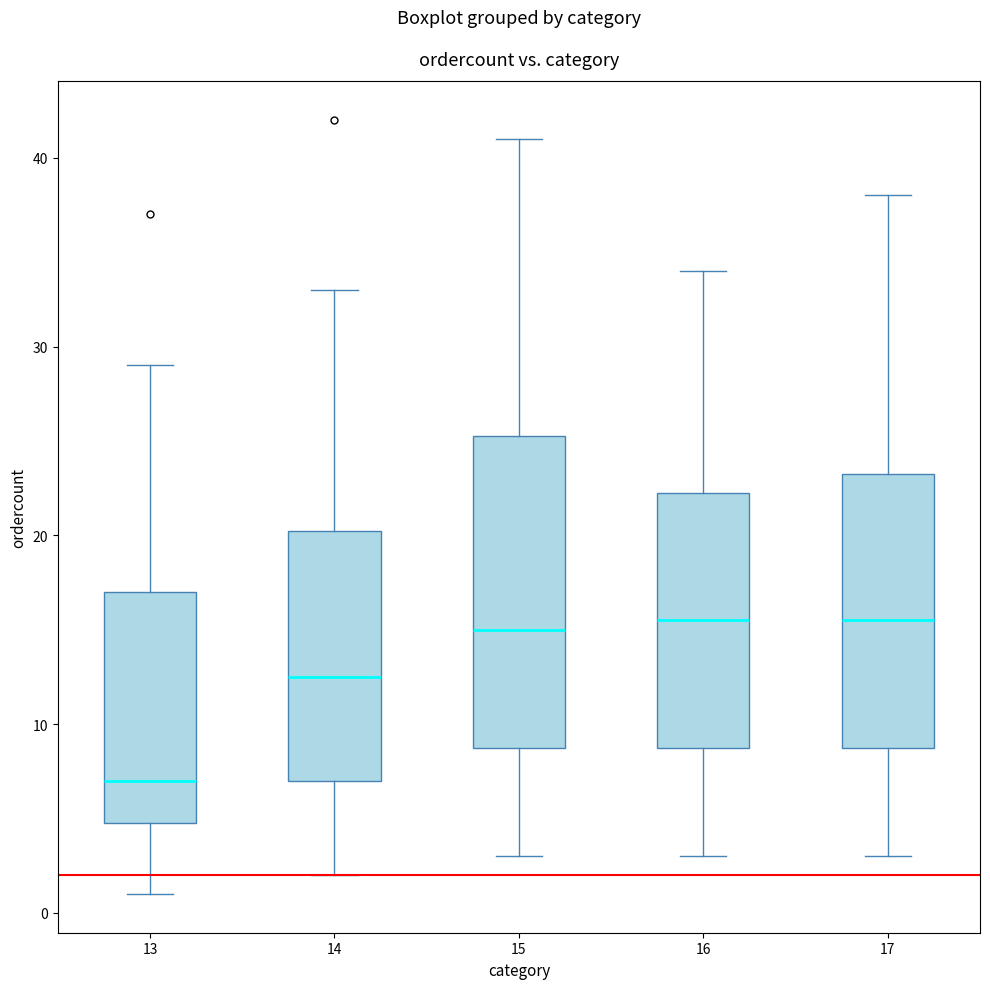

Comparing the boxes themselves (not the whiskers), which one is the tallest?

15